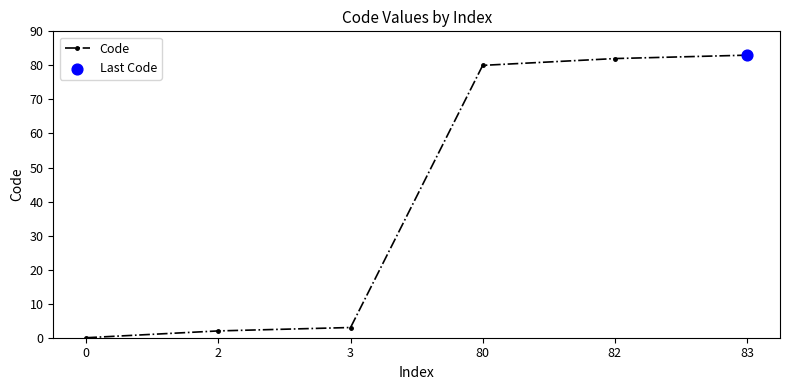

What is the change in value from 82 to 83?

+1